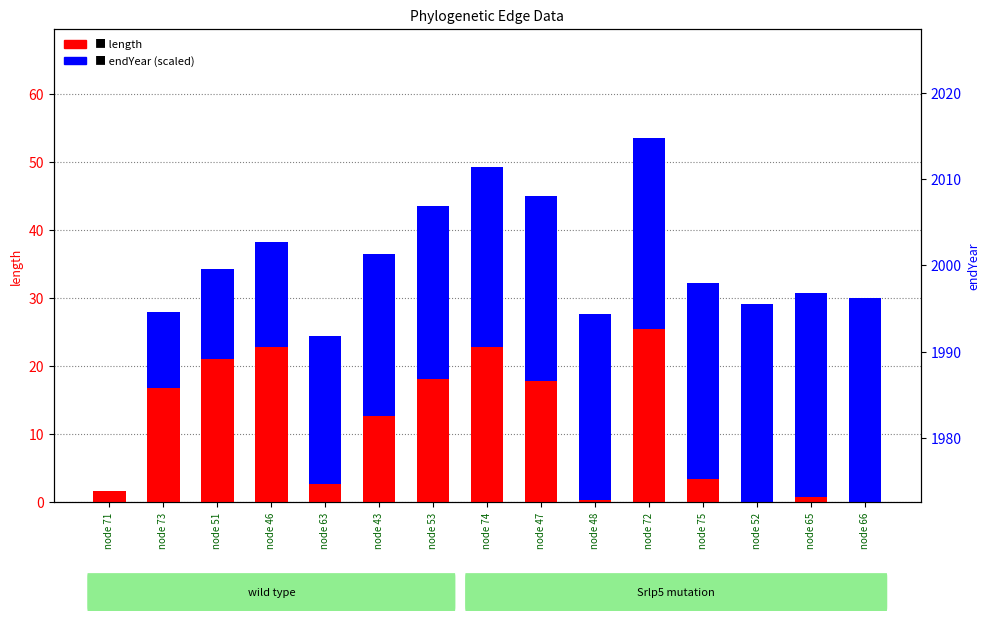

What is the sum of all length values?

166.3